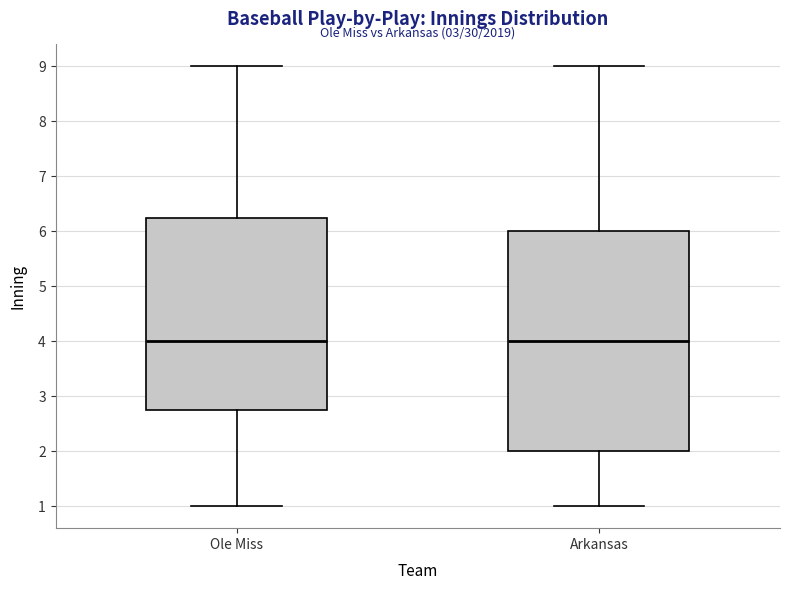

Reading left to right, transcribe this box plot: for each box, give where its median line is, the range the box spans, and where its two whiskers end, as read against the y-axis. The values are not printed on the chart, so give them approximately, as read against the axis.

Ole Miss: median 4.0, box 2.8 to 6.3, whiskers 1.0 to 9.0
Arkansas: median 4.0, box 2.0 to 6.0, whiskers 1.0 to 9.0